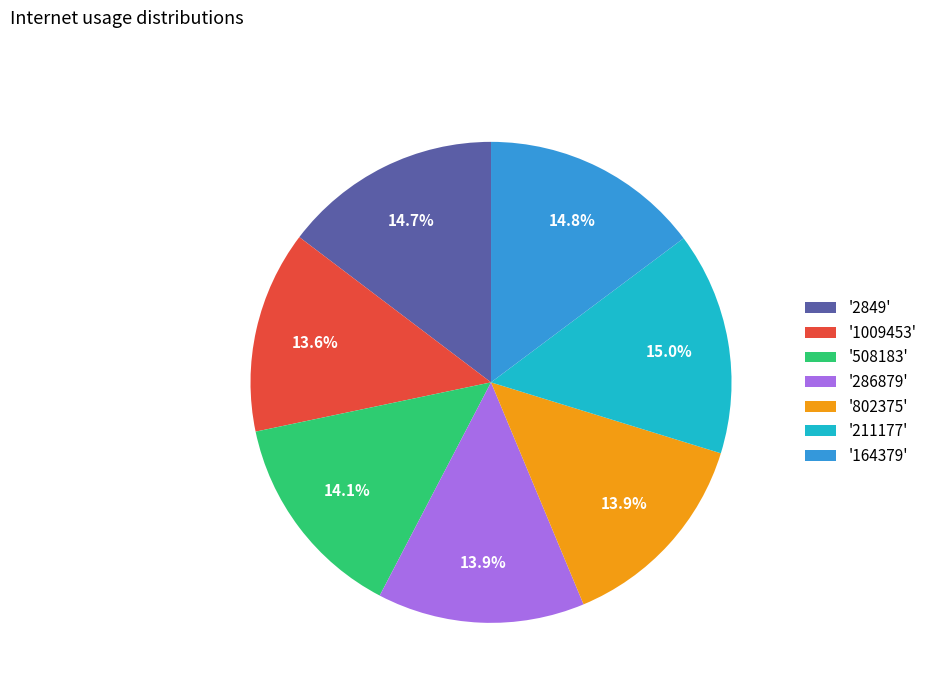

Does '164379' account for over 50% of the chart?

No